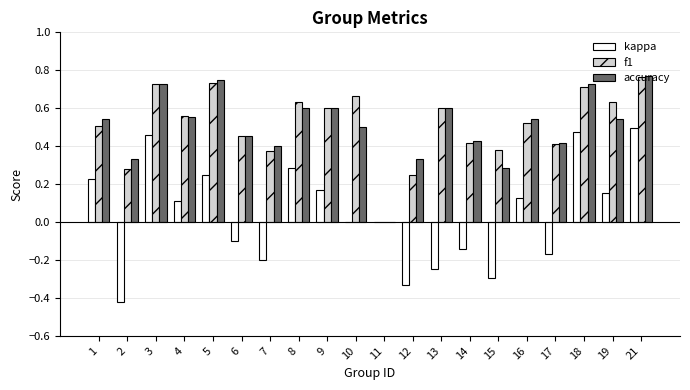

Which series has the largest range (max minus min)?

kappa